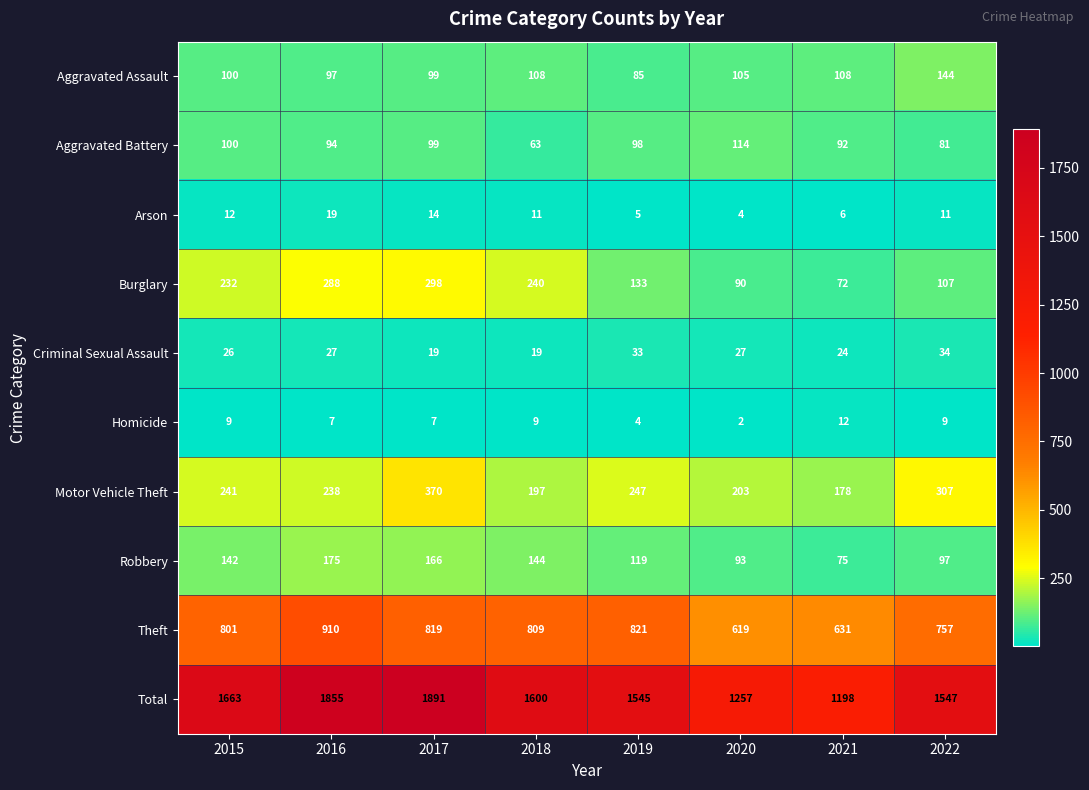

Which series changed the most between 2020 and 2022?

Total